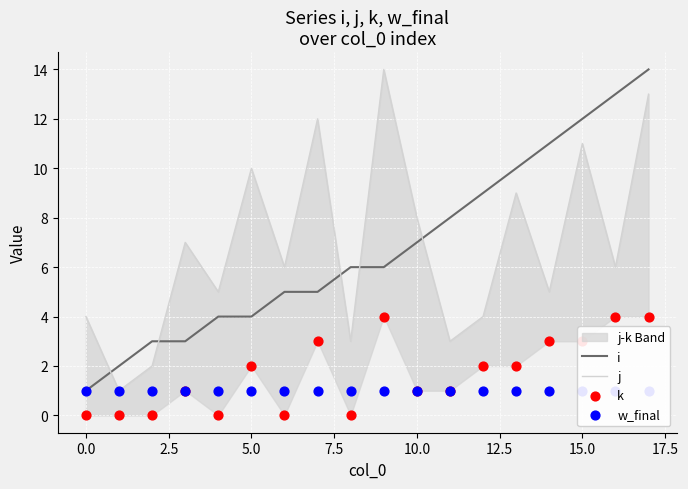

What is the total value across all series at 13?

22